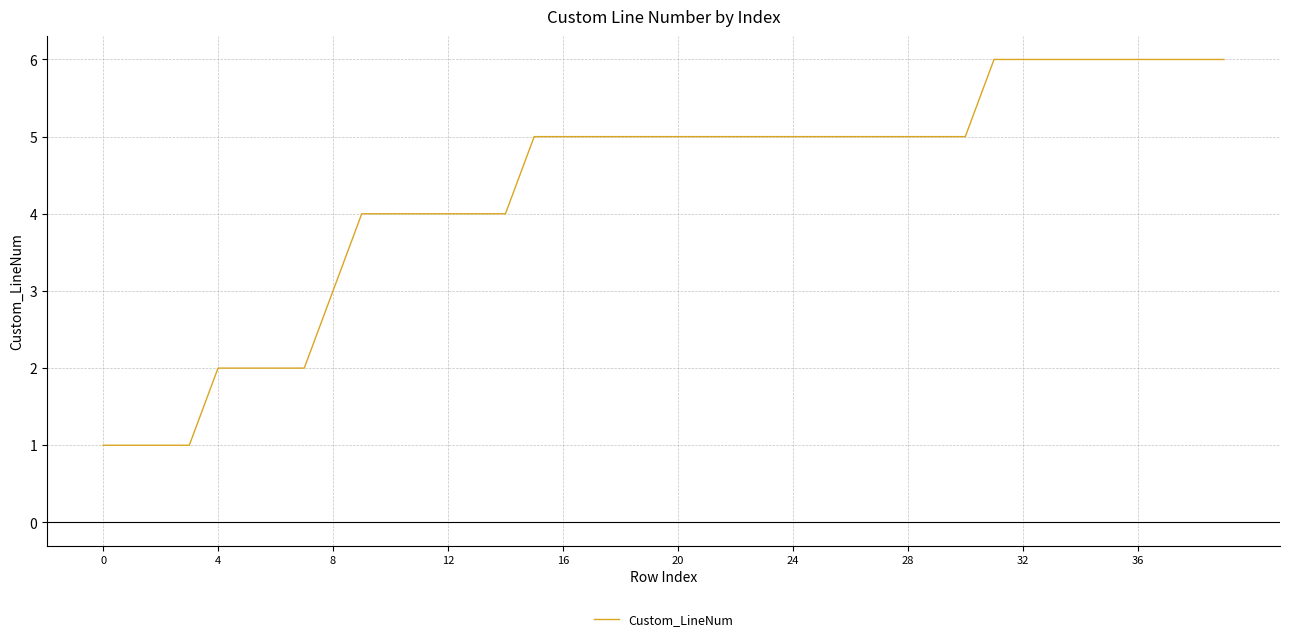

Does the chart have visible grid lines?

Yes